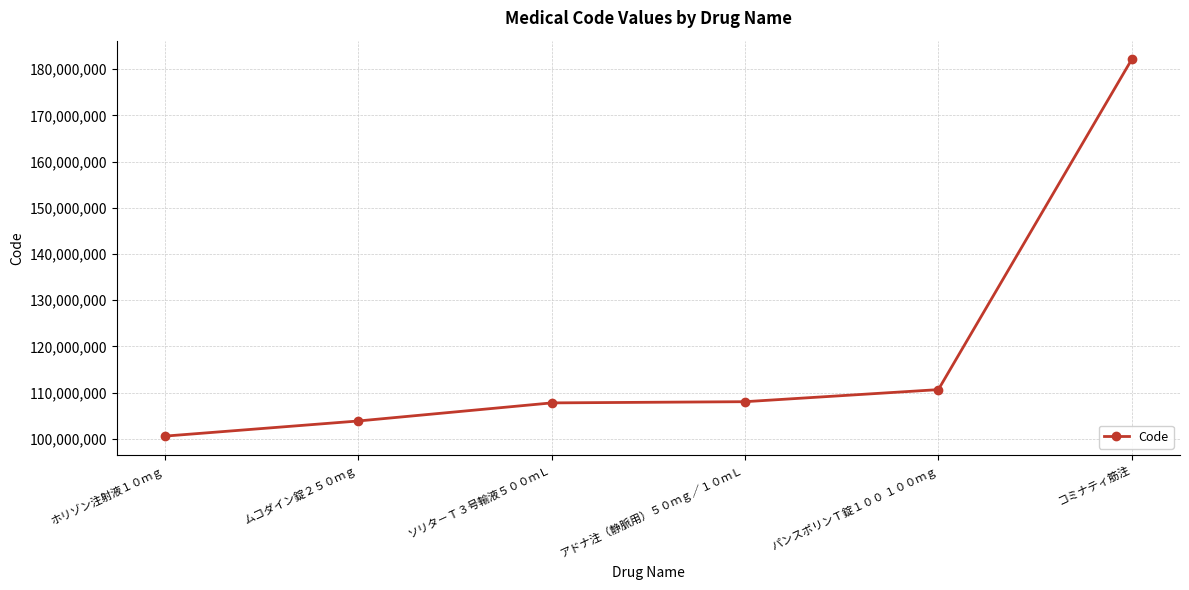

Which has a higher value, コミナティ筋注 or ムコダイン錠２５０ｍｇ?

コミナティ筋注